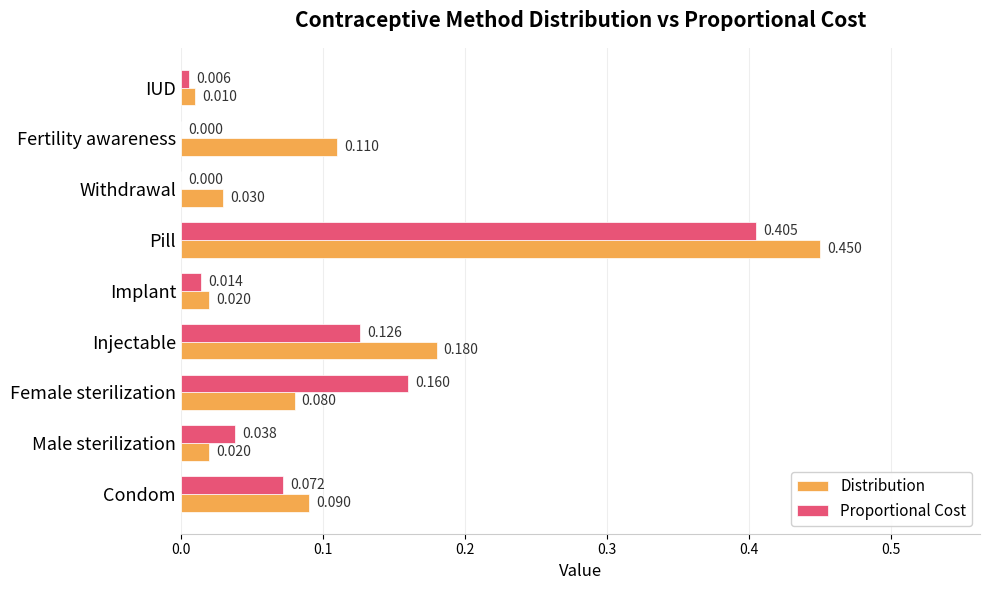

At which category does the chart reach its peak across all series?

Pill